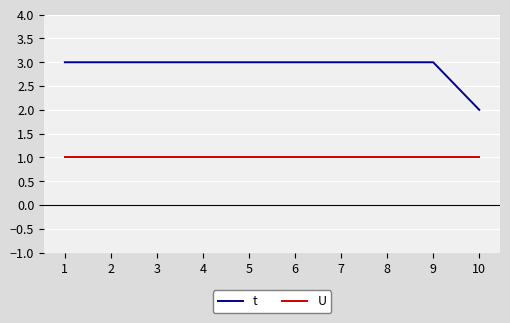

Read the U value at 5.

1